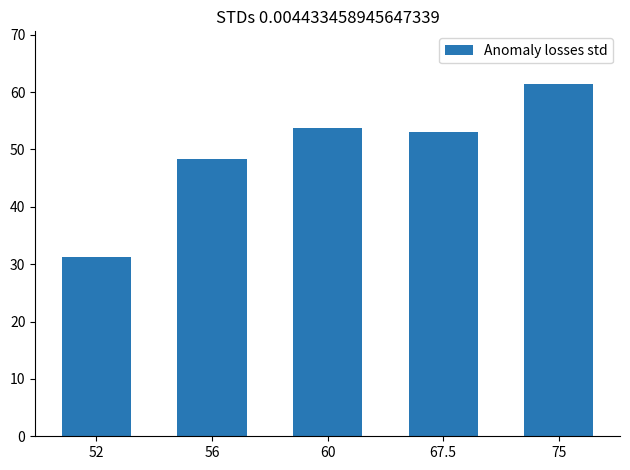

How many data points does each series have?

5